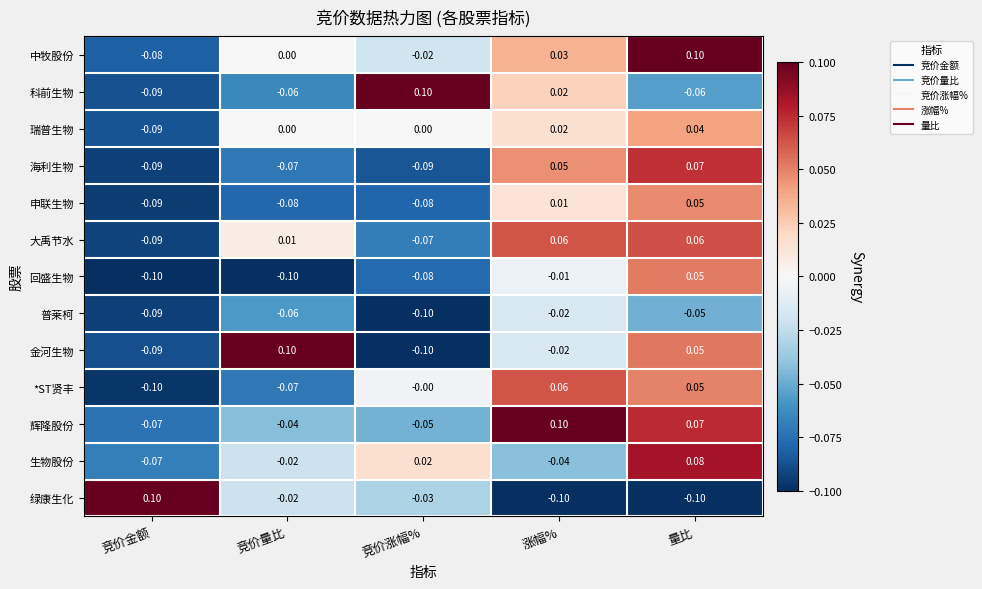

Where does the 海利生物 series first go above 0?

涨幅%